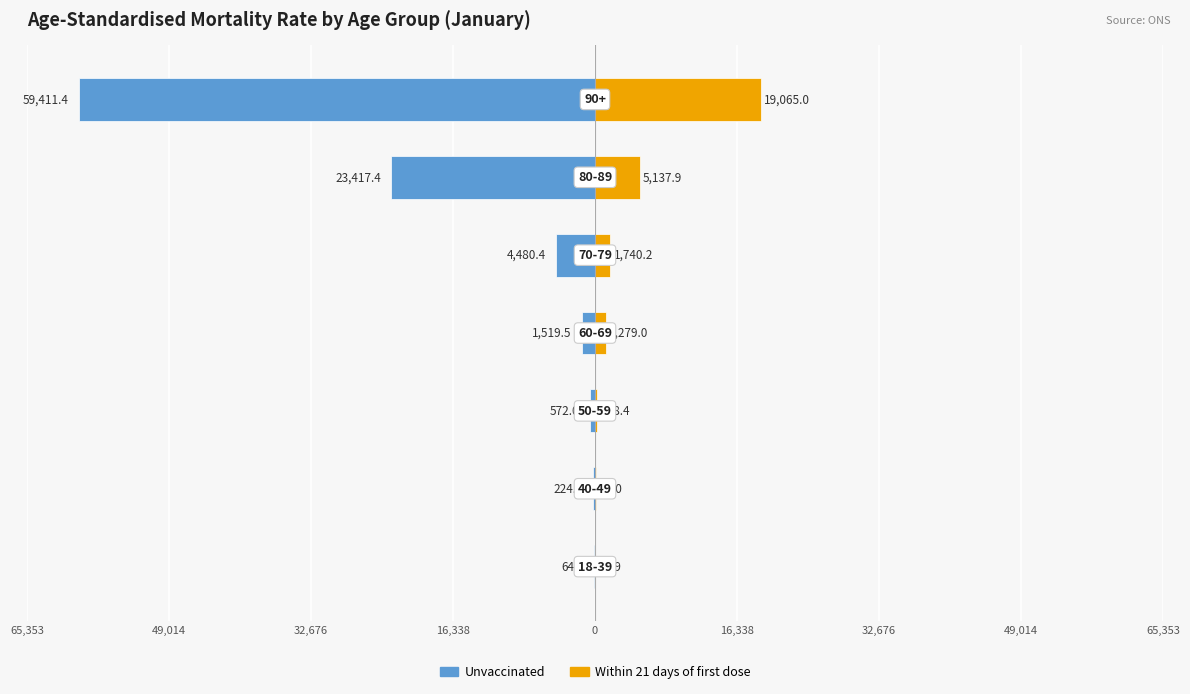

Between 49,014 and 0, which series saw the biggest shift?

Unvaccinated